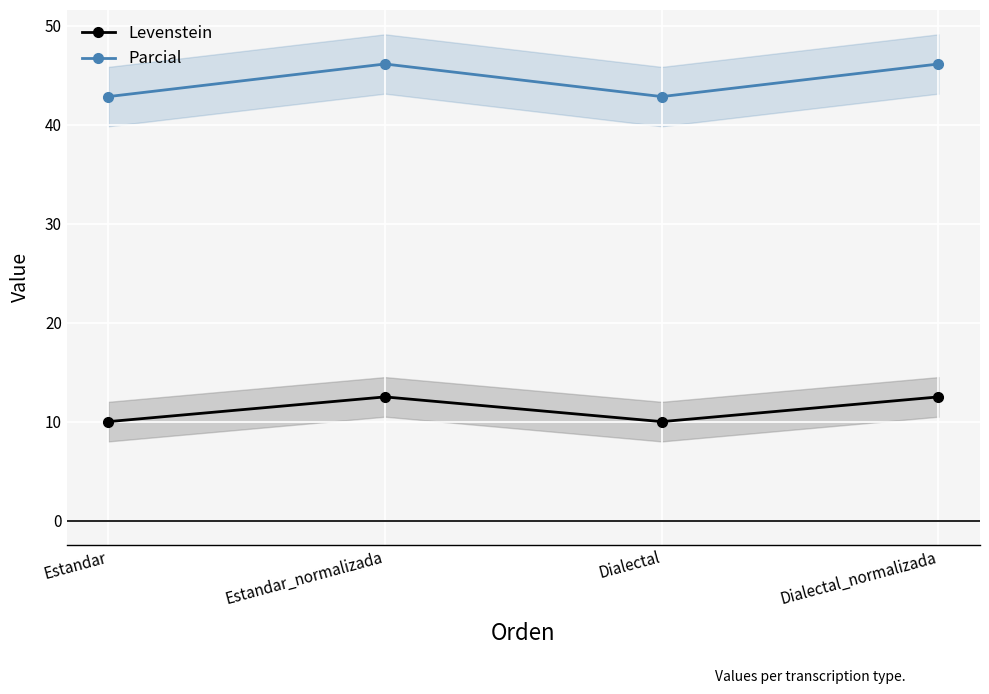

Reading left to right, extract all data points from this chart.

Levenstein: Estandar=10.0	Estandar_normalizada=12.5	Dialectal=10.0	Dialectal_normalizada=12.5
Parcial: Estandar=42.9	Estandar_normalizada=46.2	Dialectal=42.9	Dialectal_normalizada=46.2